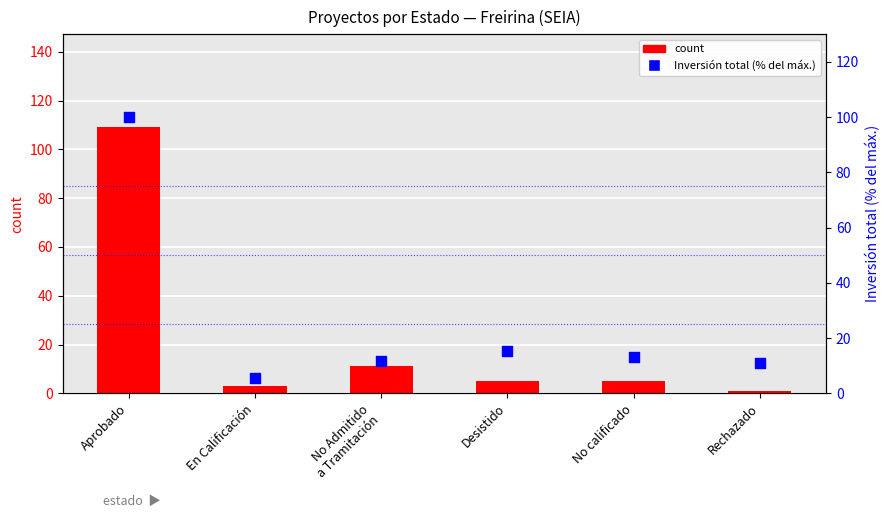

At how many categories does at least one series exceed 15?

2